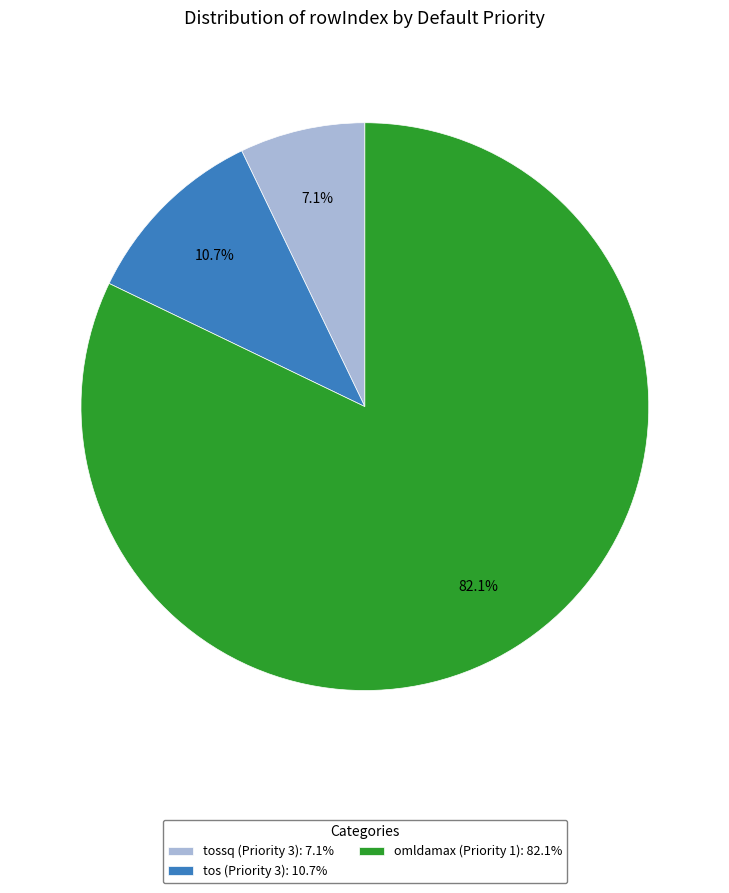

Does any single category account for the majority?

Yes